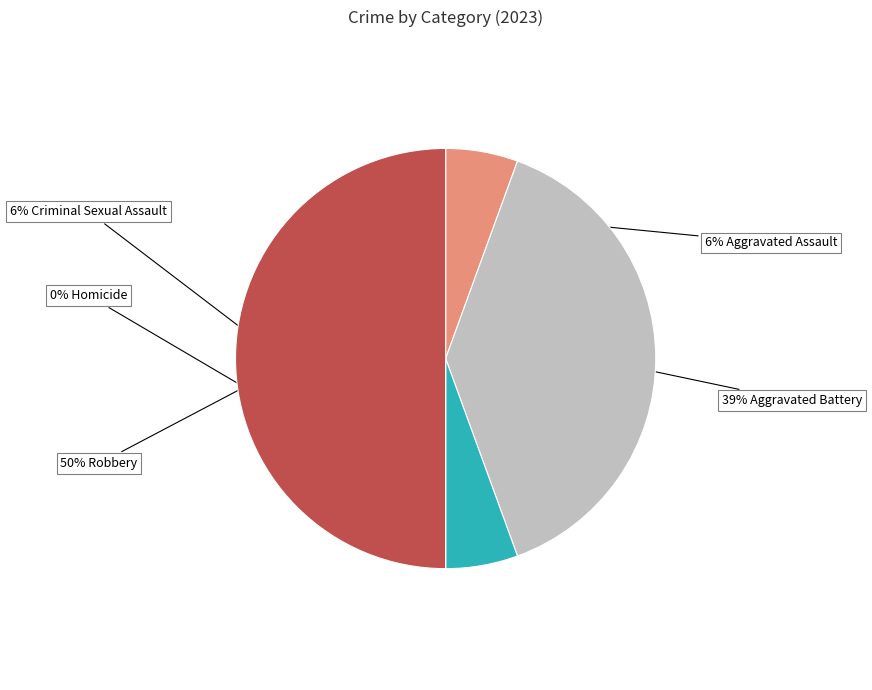

Is the sum of Criminal Sexual Assault and Aggravated Assault greater than half?

No